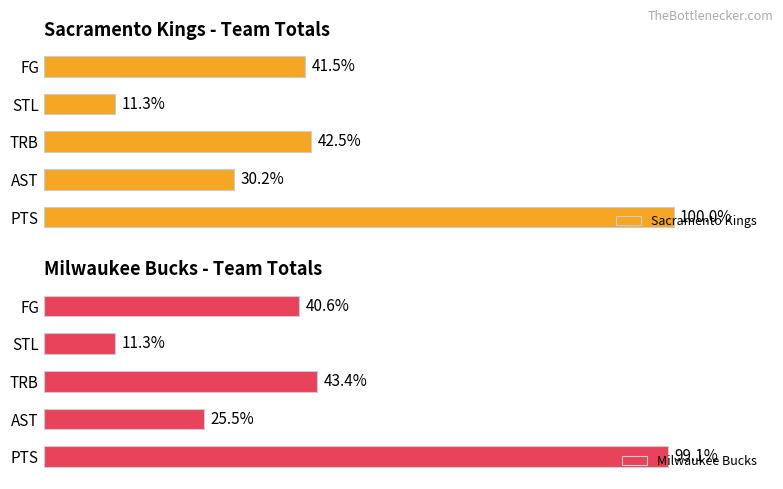

Rank the series at 0 from highest to lowest value.

Sacramento Kings, Milwaukee Bucks